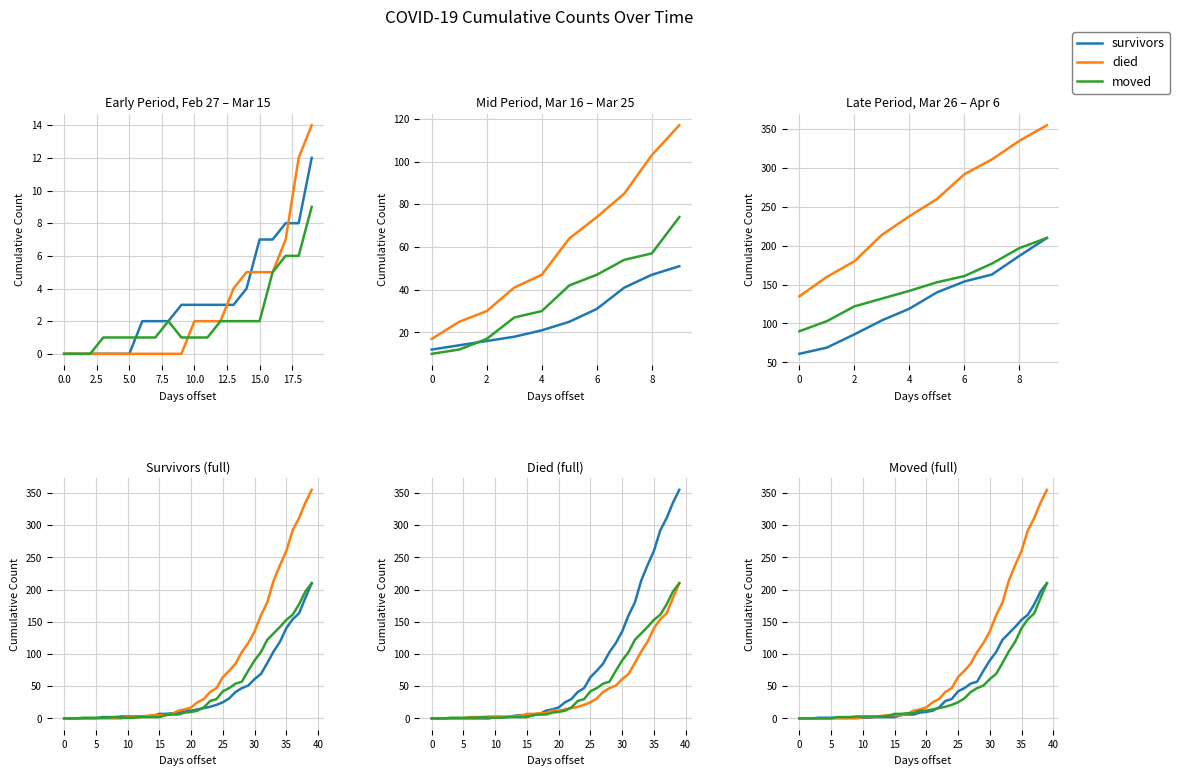

How many intersections are there between survivors and died?

1